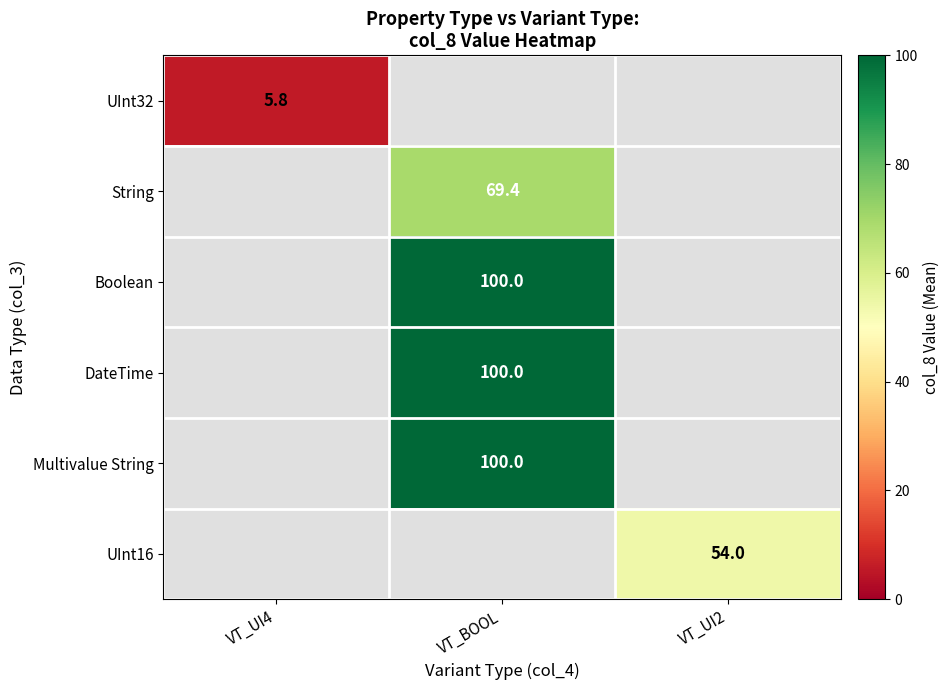

Which category has the lowest value across all series?

VT_UI4